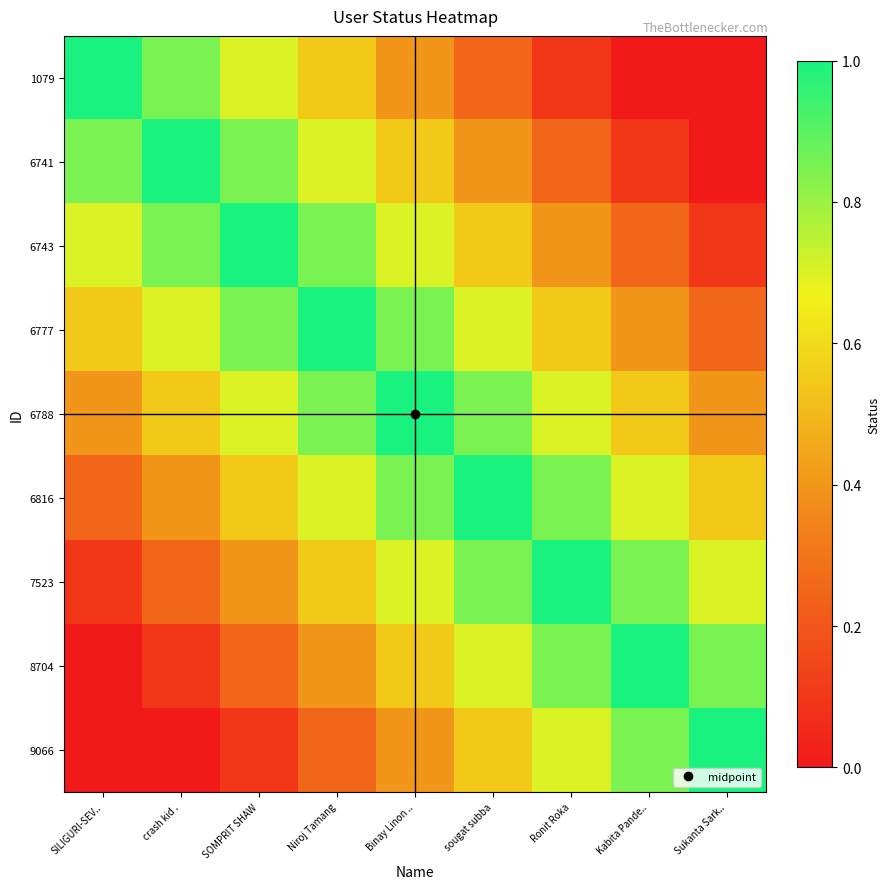

Reading left to right, list all the values displayed in this chart.

1079: SILIGURI-SEV..=1.0	crash kid .=0.8	SOMPRIT SHAW=0.7	Niroj Tamang=0.6	Binay Linon ..=0.4	sougat subba=0.2	Ronit Roka=0.1	Kabita Pande..=0.0	Sukanta Sark..=0.0
6741: SILIGURI-SEV..=0.8	crash kid .=1.0	SOMPRIT SHAW=0.8	Niroj Tamang=0.7	Binay Linon ..=0.6	sougat subba=0.4	Ronit Roka=0.2	Kabita Pande..=0.1	Sukanta Sark..=0.0
6743: SILIGURI-SEV..=0.7	crash kid .=0.8	SOMPRIT SHAW=1.0	Niroj Tamang=0.8	Binay Linon ..=0.7	sougat subba=0.6	Ronit Roka=0.4	Kabita Pande..=0.2	Sukanta Sark..=0.1
6777: SILIGURI-SEV..=0.6	crash kid .=0.7	SOMPRIT SHAW=0.8	Niroj Tamang=1.0	Binay Linon ..=0.8	sougat subba=0.7	Ronit Roka=0.6	Kabita Pande..=0.4	Sukanta Sark..=0.2
6788: SILIGURI-SEV..=0.4	crash kid .=0.6	SOMPRIT SHAW=0.7	Niroj Tamang=0.8	Binay Linon ..=1.0	sougat subba=0.8	Ronit Roka=0.7	Kabita Pande..=0.6	Sukanta Sark..=0.4
6816: SILIGURI-SEV..=0.2	crash kid .=0.4	SOMPRIT SHAW=0.6	Niroj Tamang=0.7	Binay Linon ..=0.8	sougat subba=1.0	Ronit Roka=0.8	Kabita Pande..=0.7	Sukanta Sark..=0.6
7523: SILIGURI-SEV..=0.1	crash kid .=0.2	SOMPRIT SHAW=0.4	Niroj Tamang=0.6	Binay Linon ..=0.7	sougat subba=0.8	Ronit Roka=1.0	Kabita Pande..=0.8	Sukanta Sark..=0.7
8704: SILIGURI-SEV..=0.0	crash kid .=0.1	SOMPRIT SHAW=0.2	Niroj Tamang=0.4	Binay Linon ..=0.6	sougat subba=0.7	Ronit Roka=0.8	Kabita Pande..=1.0	Sukanta Sark..=0.8
9066: SILIGURI-SEV..=0.0	crash kid .=0.0	SOMPRIT SHAW=0.1	Niroj Tamang=0.2	Binay Linon ..=0.4	sougat subba=0.6	Ronit Roka=0.7	Kabita Pande..=0.8	Sukanta Sark..=1.0